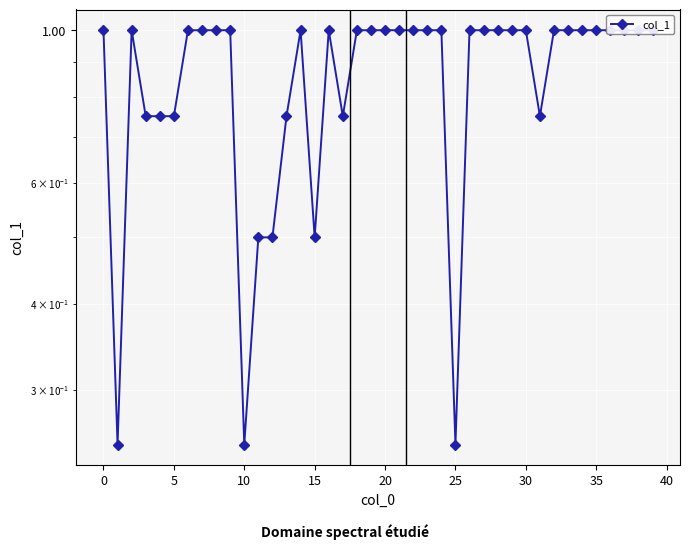

What is the smallest value displayed?

0.2